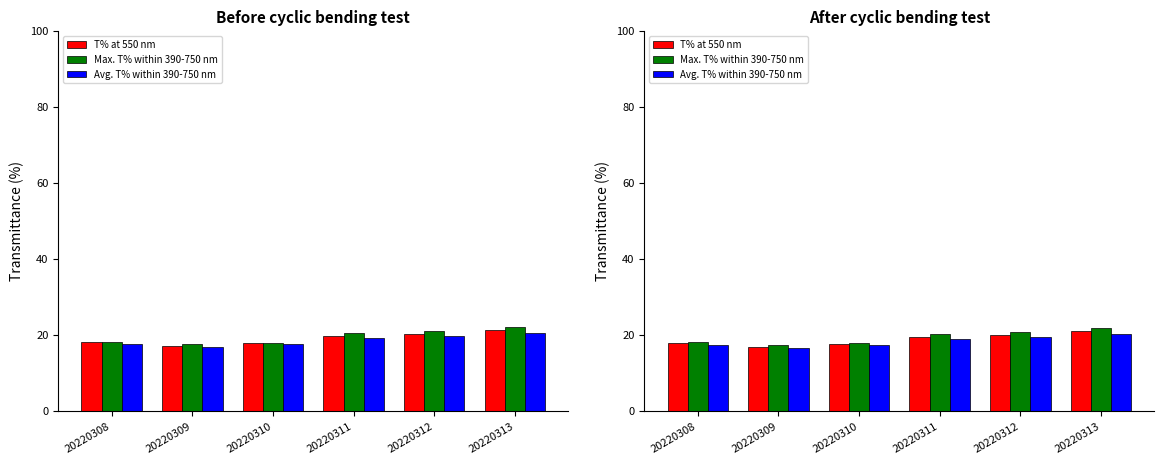

At which category is the sum across all series the highest?

20220313